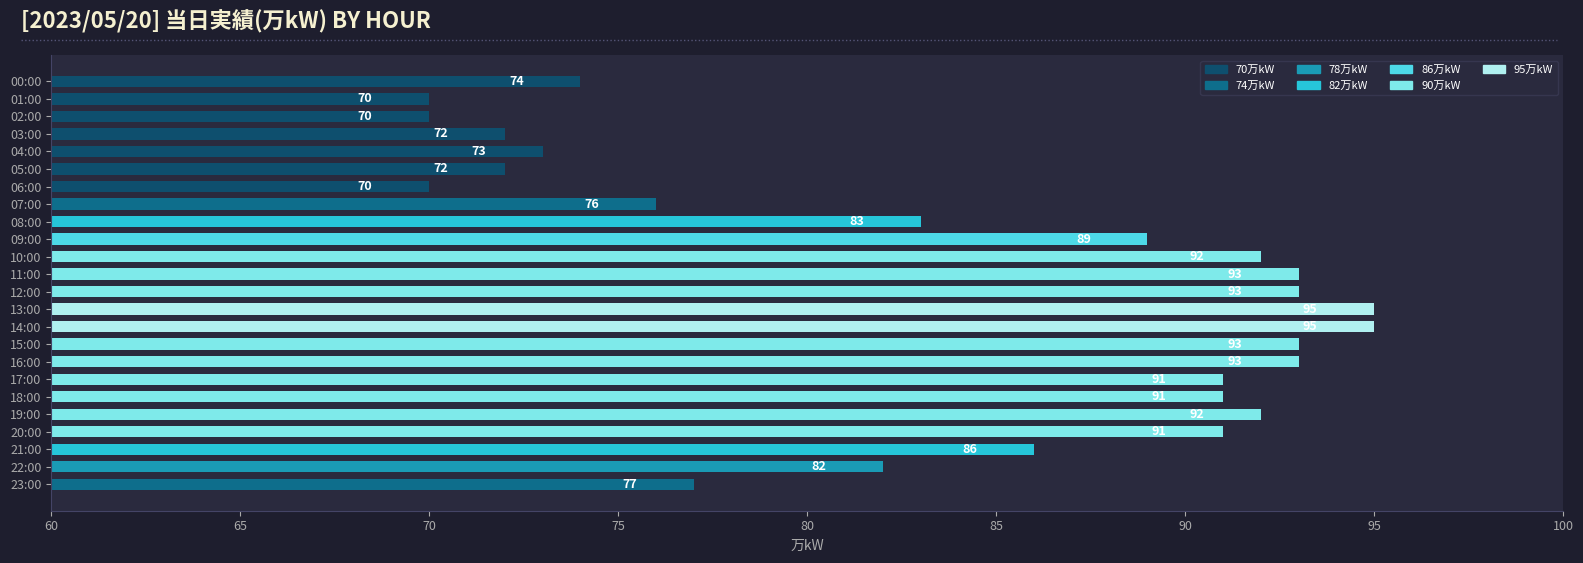

What is the difference between the second highest and second lowest values?

25